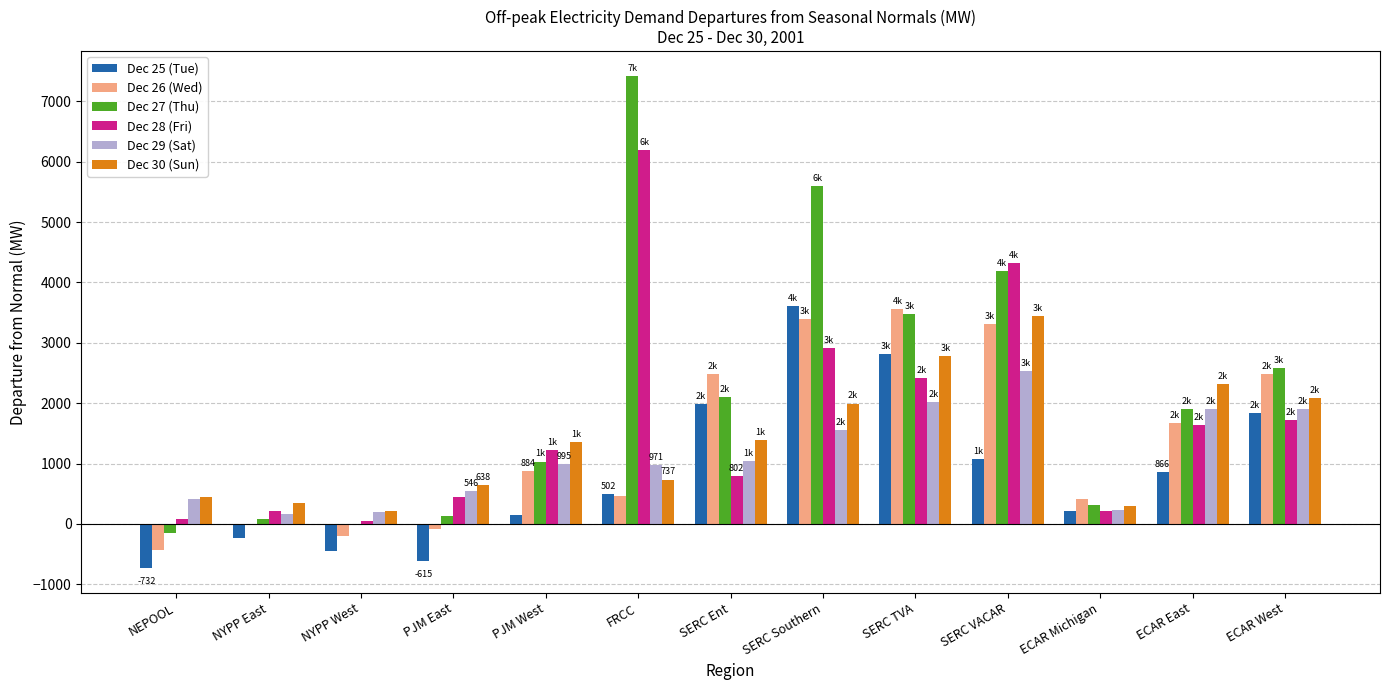

What is the sum of all Dec 25 (Tue) values?

11037.2